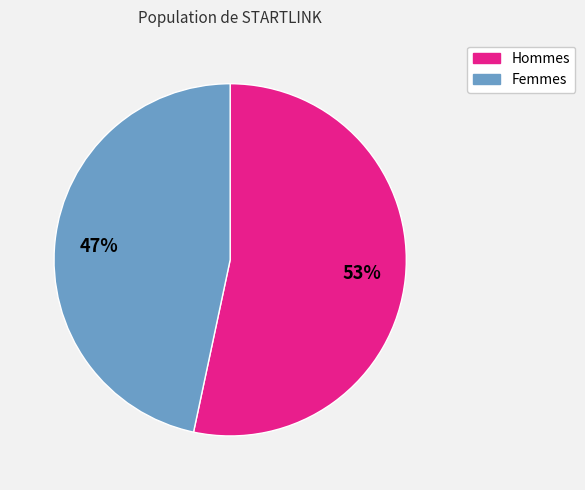

To the nearest percent, what is the average slice percentage?

50%